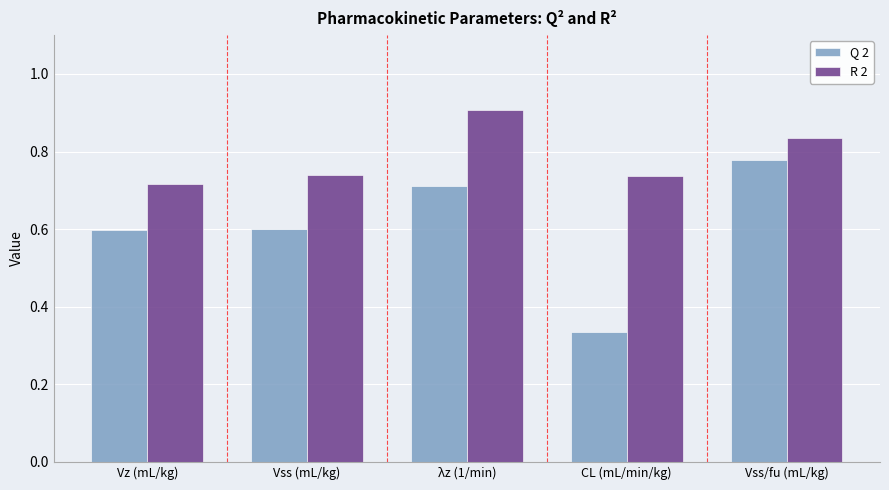

Count the number of categories in the chart.

5